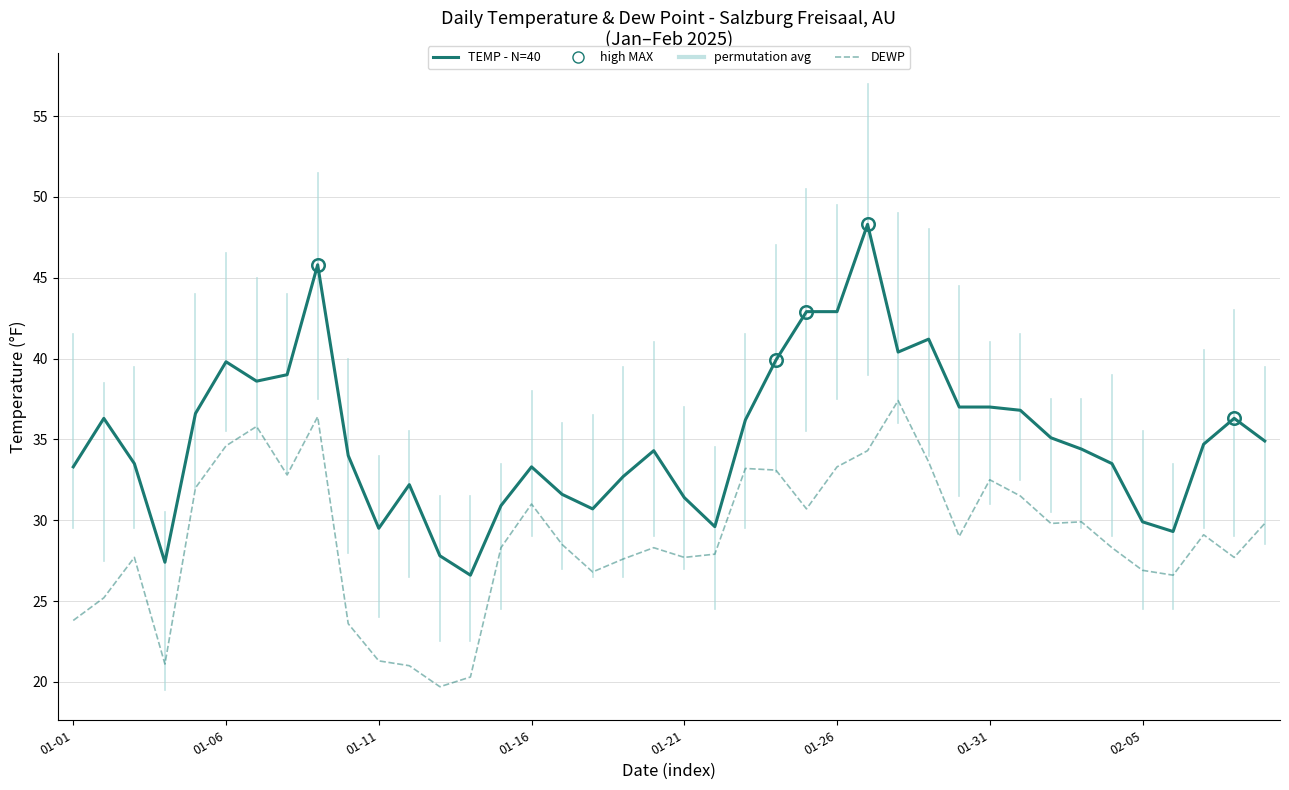

True or false: DEWP and TEMP intersect in this chart.

False